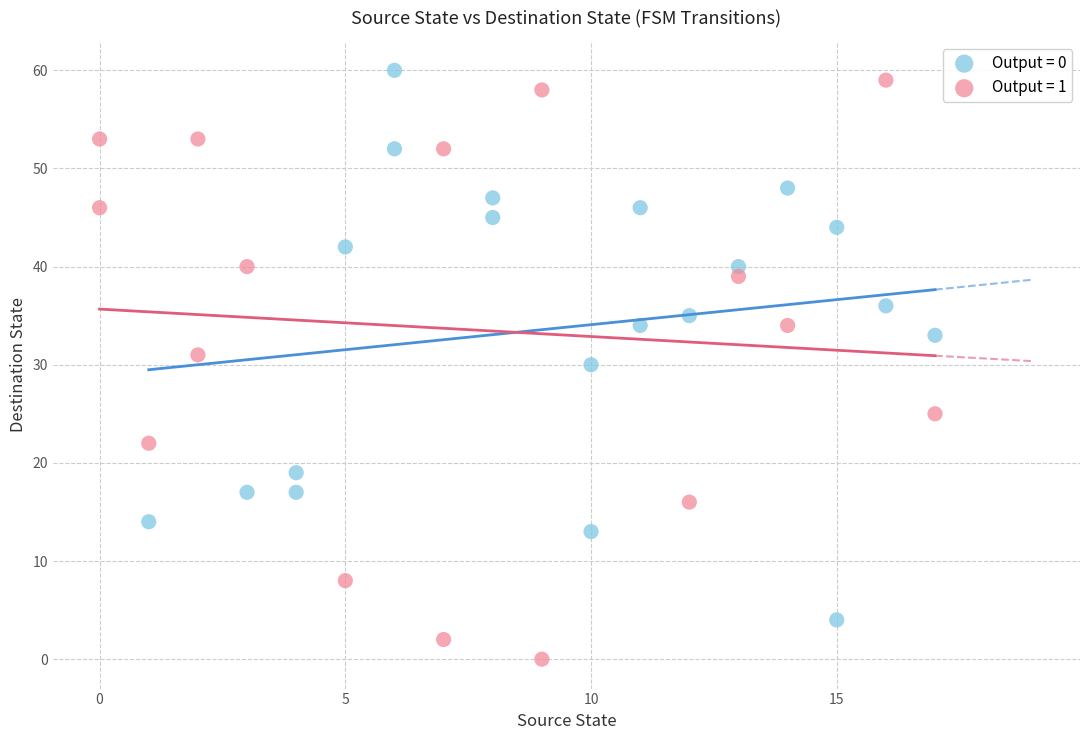

What are all the series names shown in the legend?

Output = 0, Output = 1